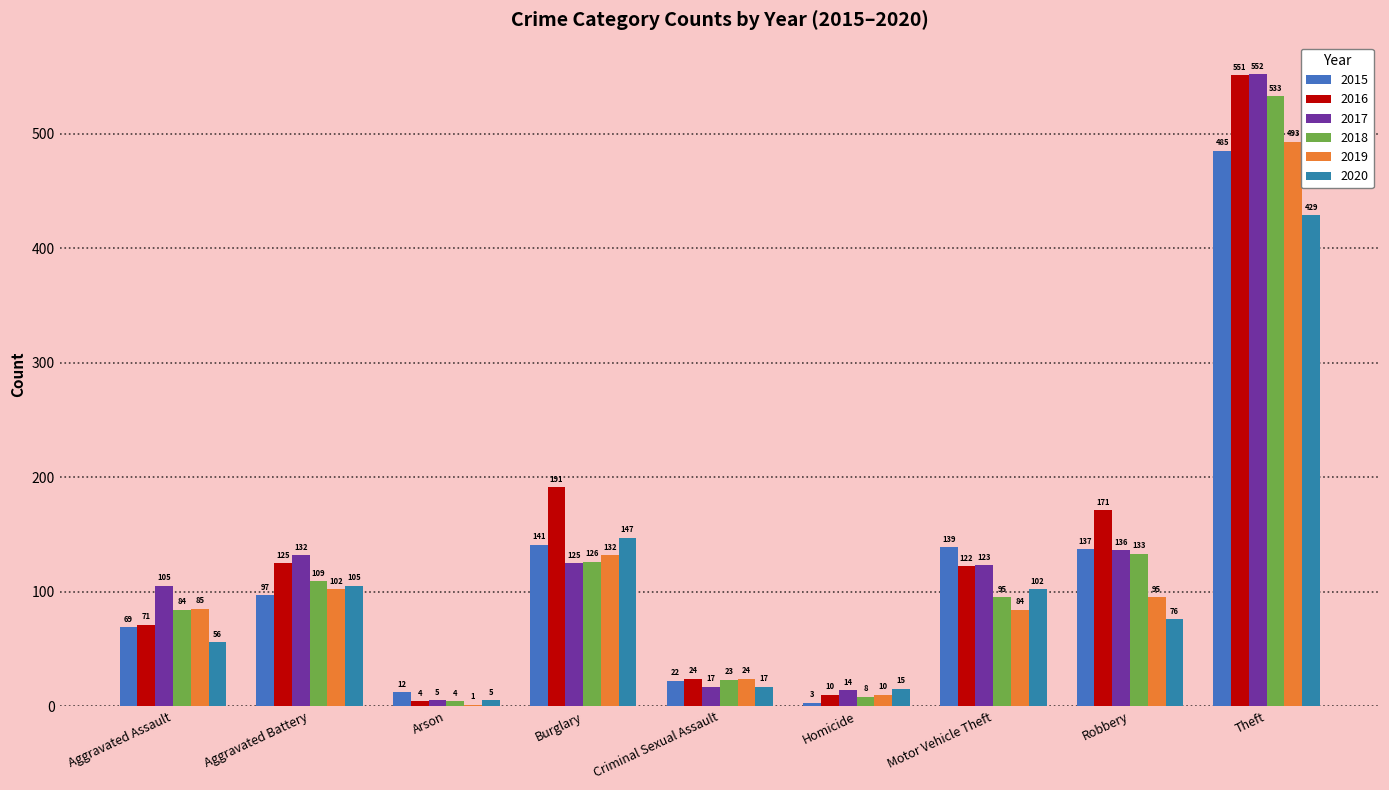

What is the label of the 2nd bar from the left?

Aggravated Battery